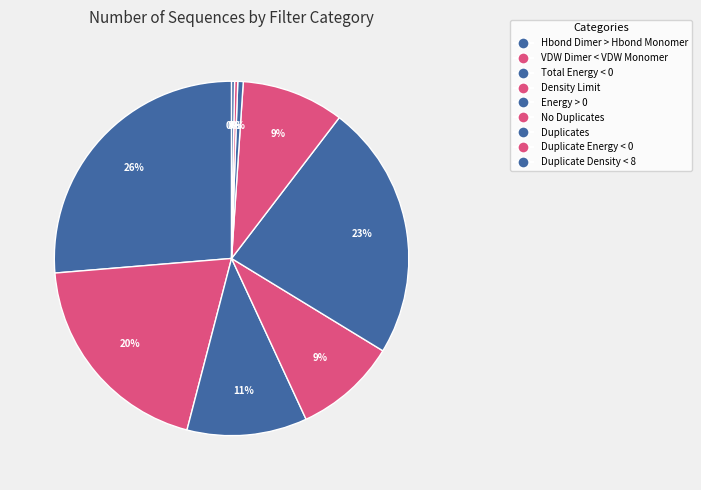

What is the ratio of the value at Hbond Dimer > Hbond Monomer to the value at Duplicate Energy < 0?

90.9